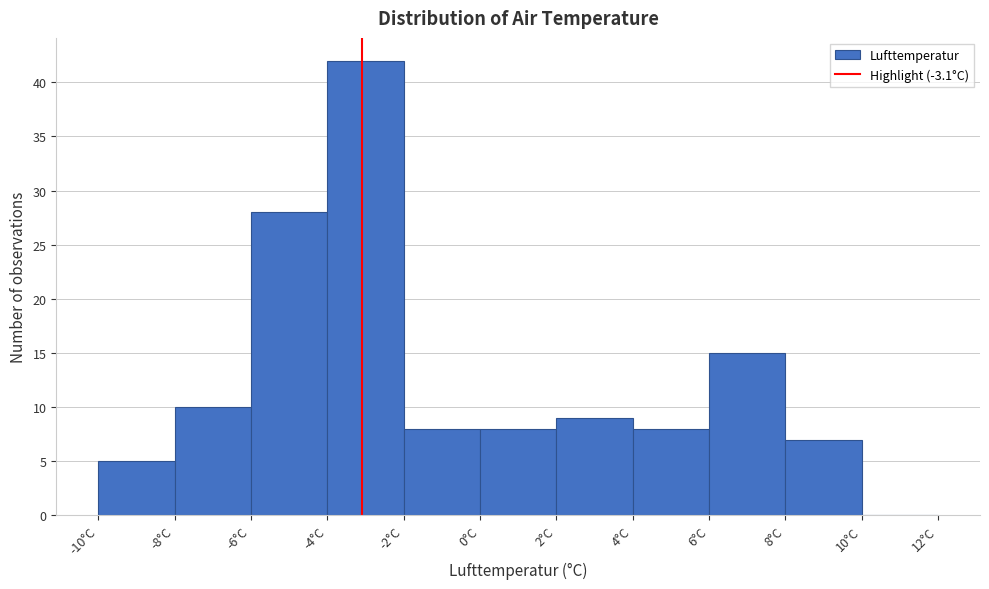

Over which range of the x-axis is the bar tallest?

-4 to -2